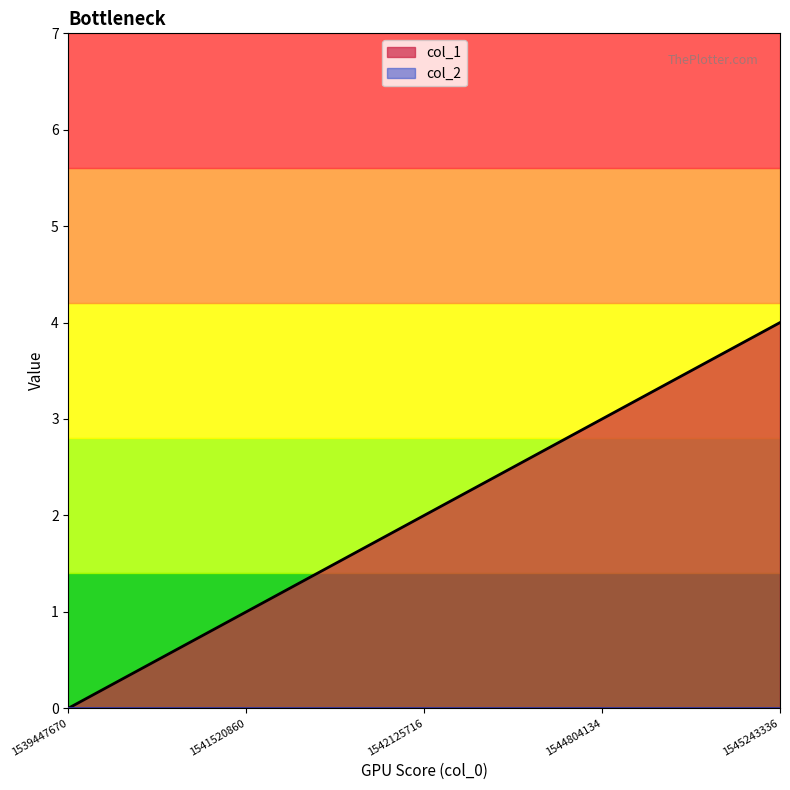

Approximately how many times larger is the value at 1542125716 compared to 1544804134?

0.7